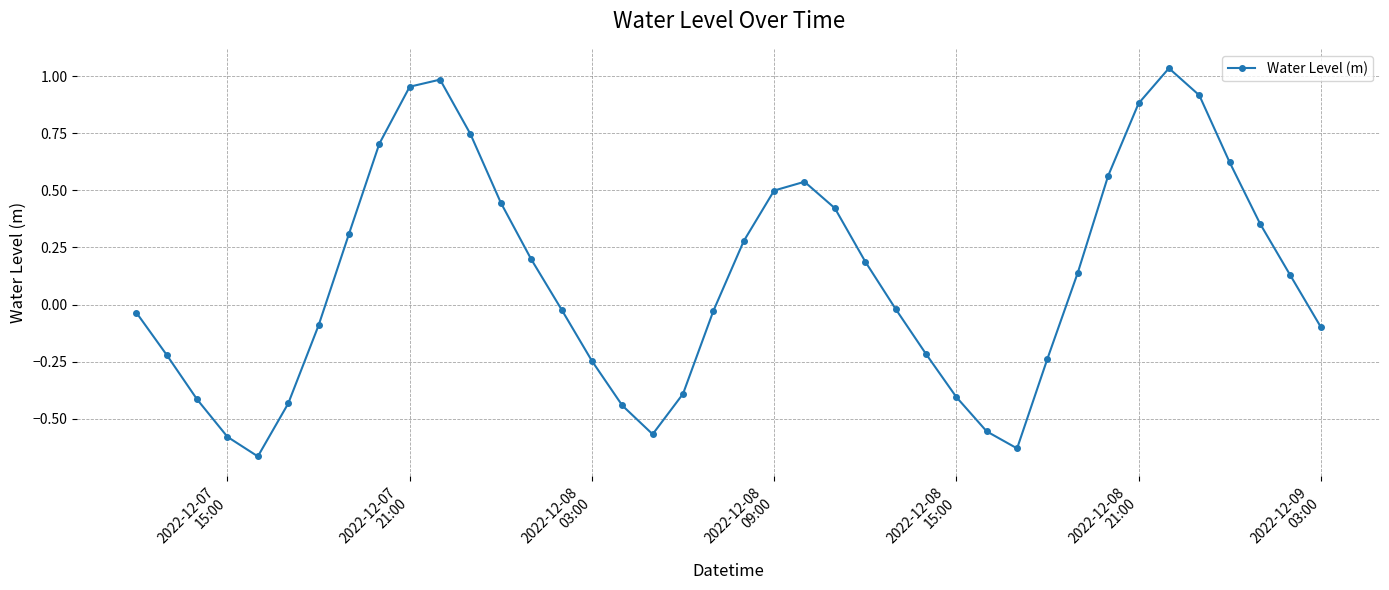

Count the number of data series in this chart.

1